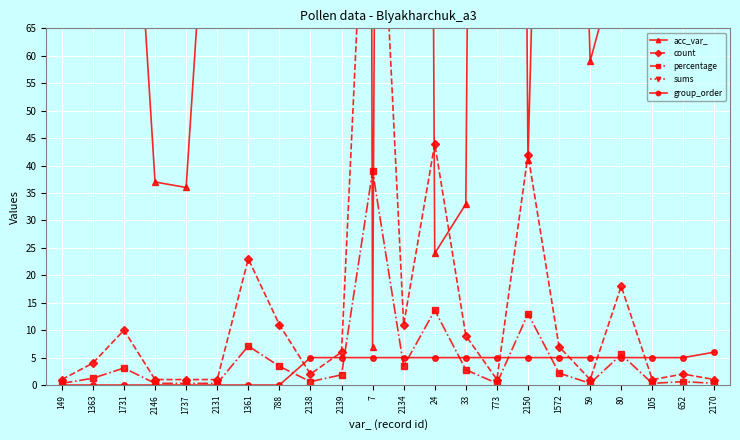

True or false: percentage and count intersect in this chart.

False